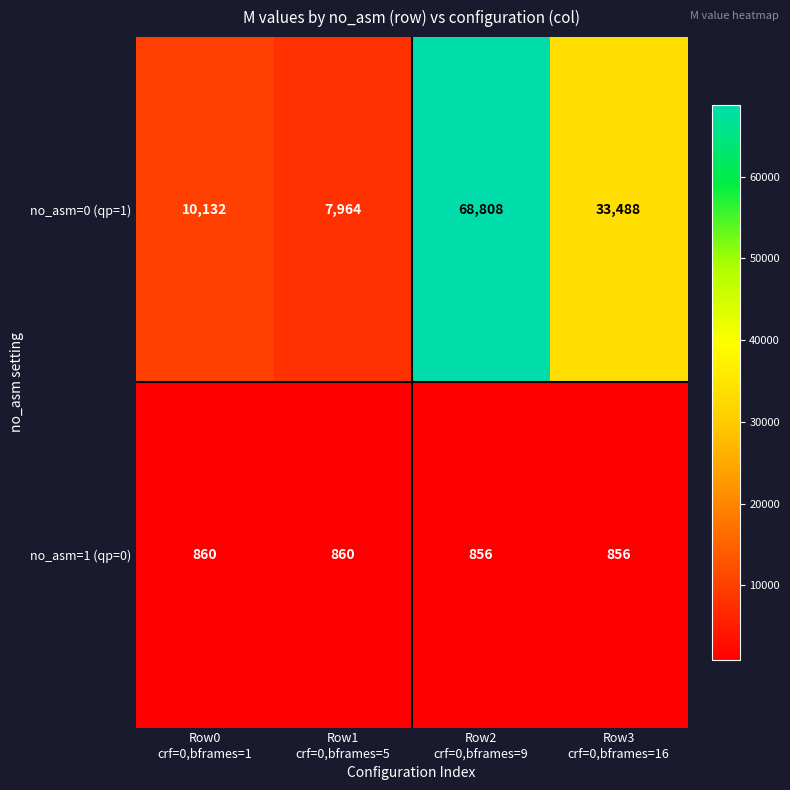

What is the maximum value shown in the chart?

68808